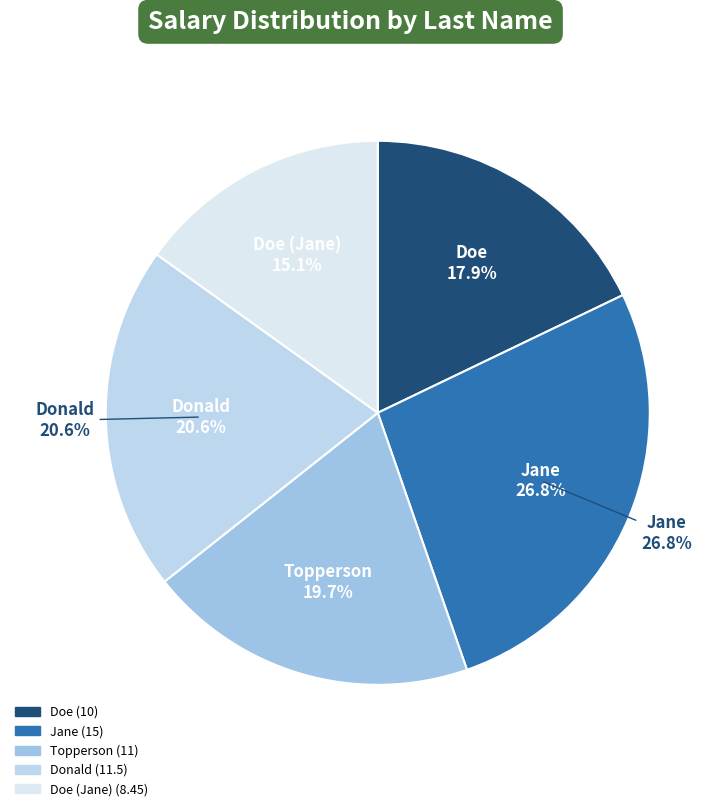

To the nearest percent, what portion does Doe represent?

18%